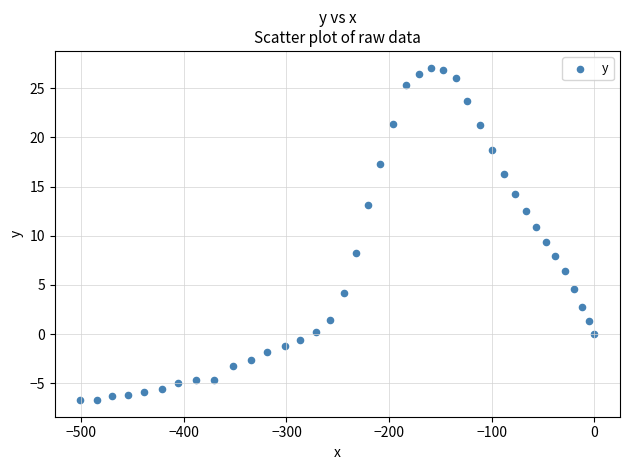

What is the range of X values (max minus min)?

500.8